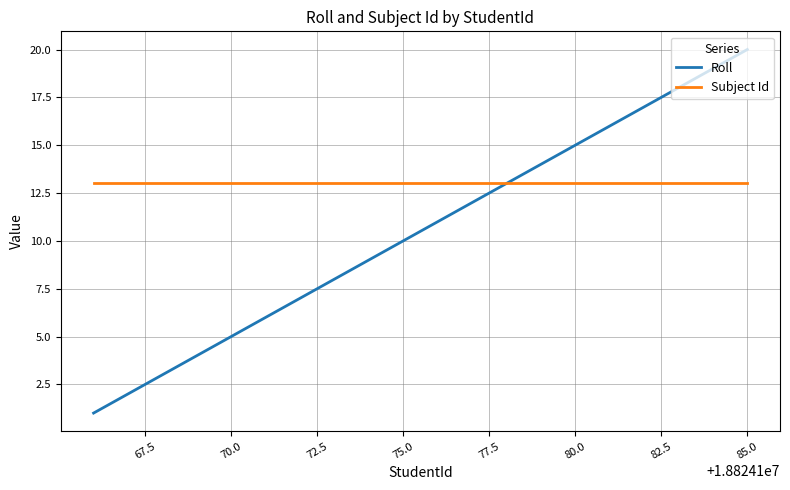

Does the chart display data point markers on the line(s)?

No